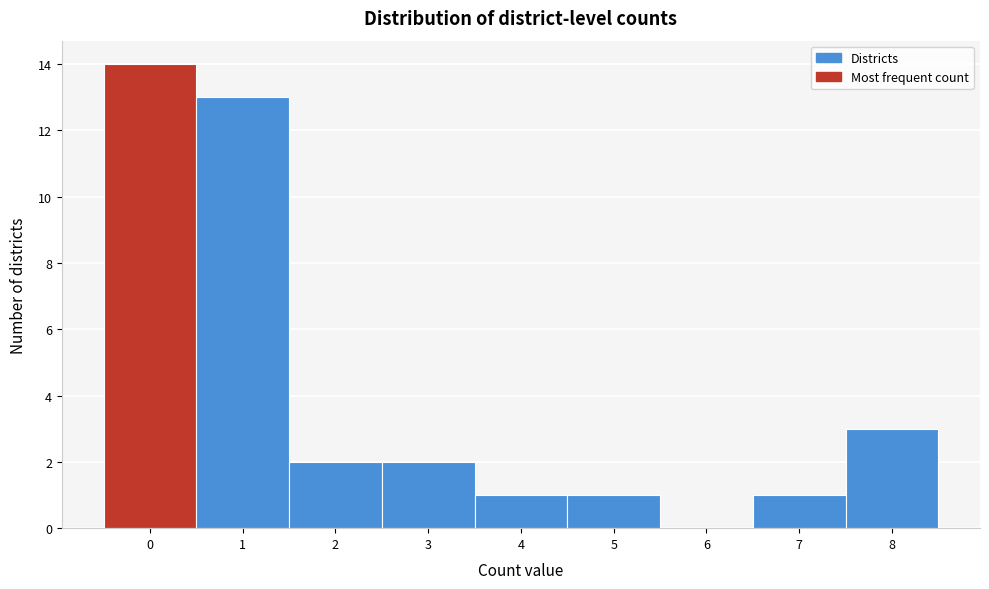

Reading left to right, transcribe this chart: for each bar, give the range it covers on the x-axis and its height. The values are not printed on the chart, so give them approximately, as read against the axis.

-0.5 to 0.5: 14
0.5 to 1.5: 13
1.5 to 2.5: 2
2.5 to 3.5: 2
3.5 to 4.5: 1
4.5 to 5.5: 1
5.5 to 6.5: 0
6.5 to 7.5: 1
7.5 to 8.5: 3